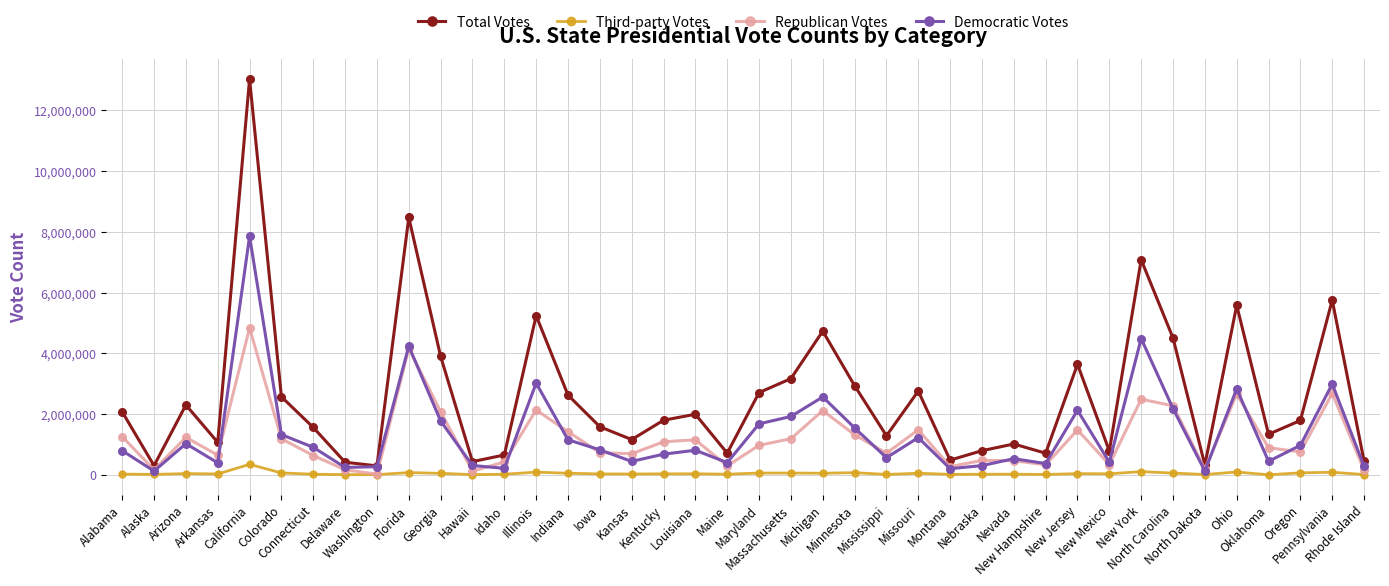

Which series changed the most between Illinois and Michigan?

Total Votes